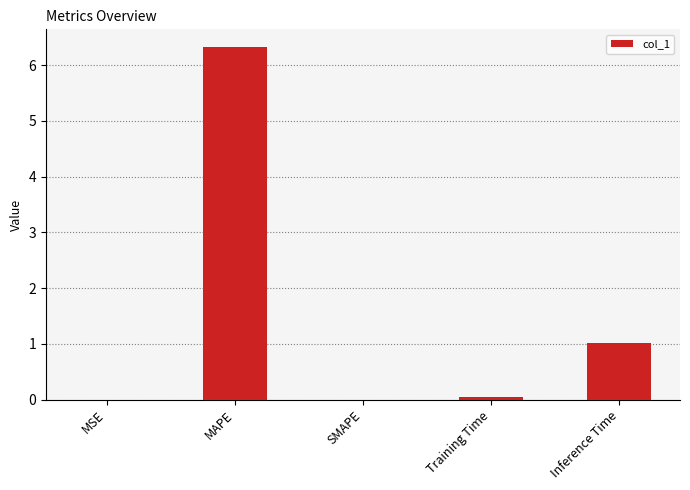

The value at MAPE is 6.3. True or false?

True